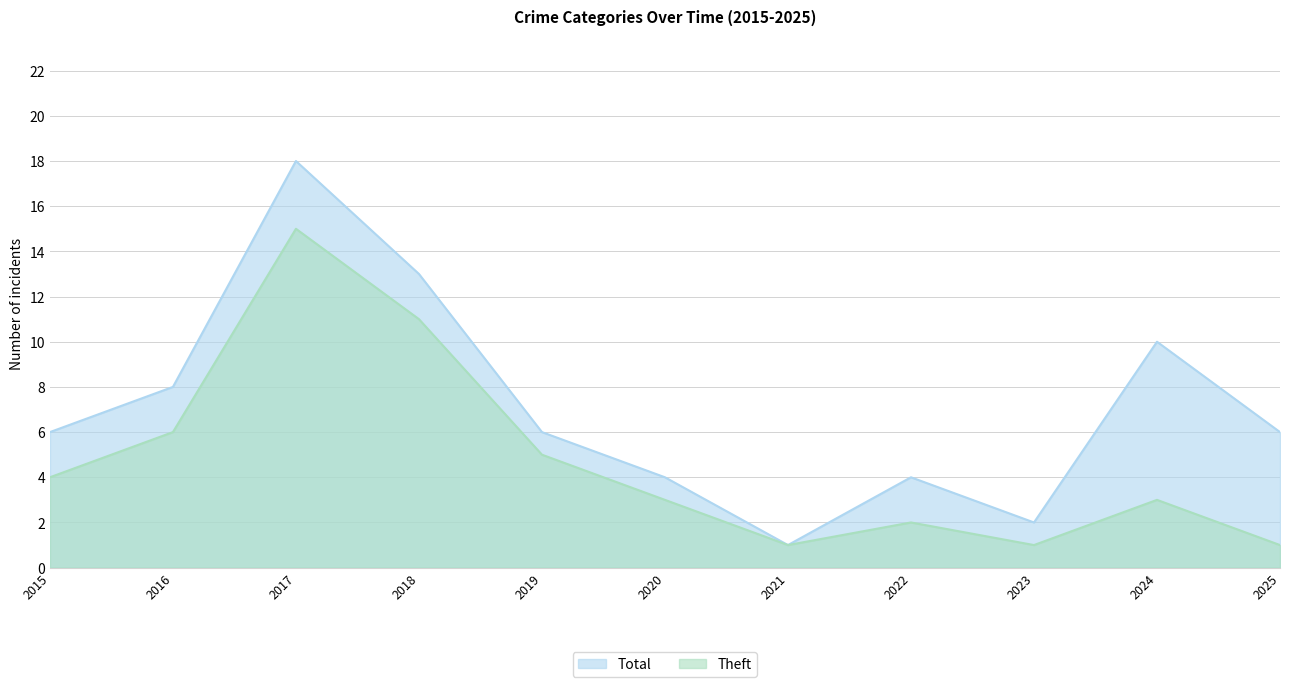

Reading right to left, what are all the values shown in this chart?

Total: 6	10	2	4	1	4	6	13	18	8	6
Theft: 1	3	1	2	1	3	5	11	15	6	4